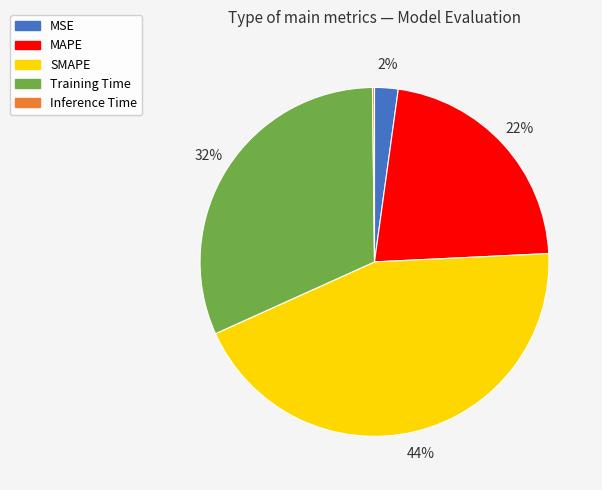

To the nearest percent, what portion does Training Time represent?

32%